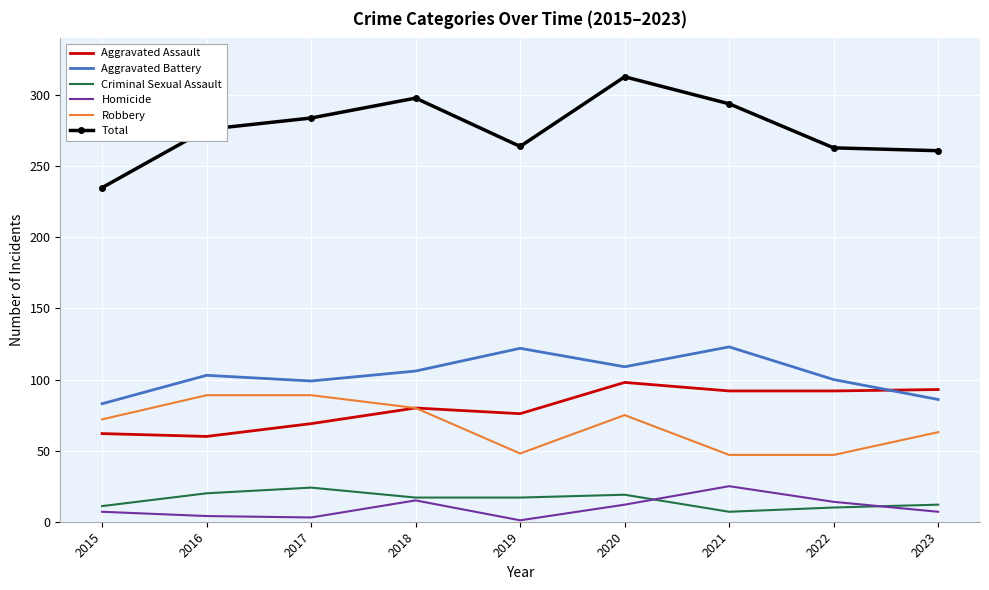

What is the spread (max minus min) of values at 2016?

272